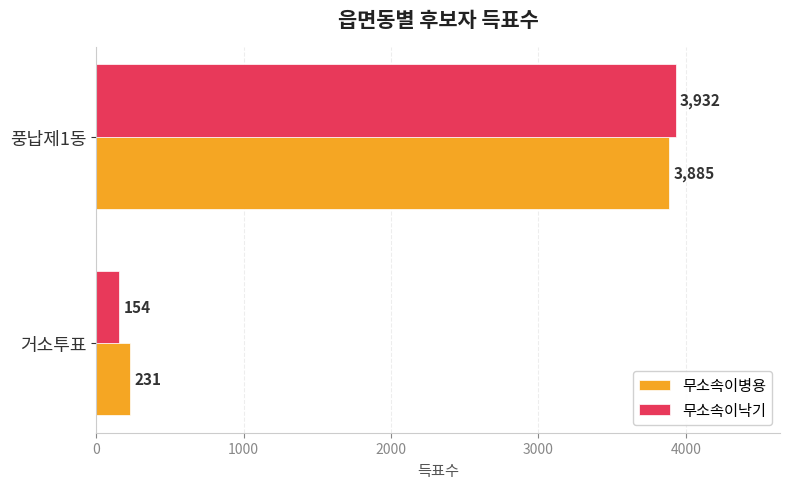

Which series has the largest range (max minus min)?

무소속이낙기